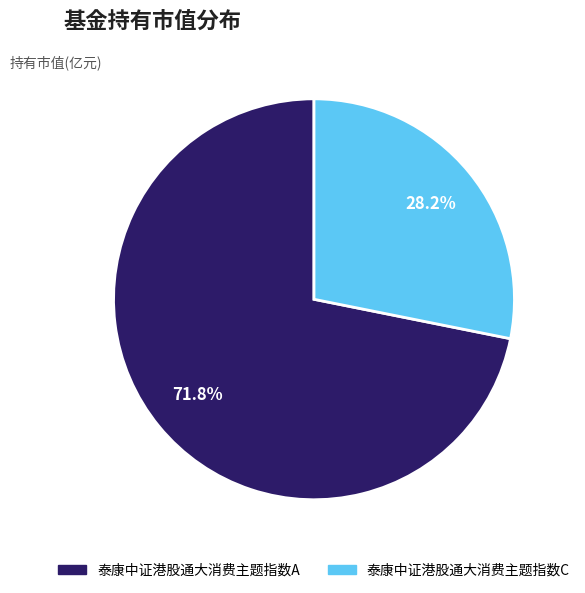

To the nearest percent, what percentage of the pie is 泰康中证港股通大消费主题指数A?

72%